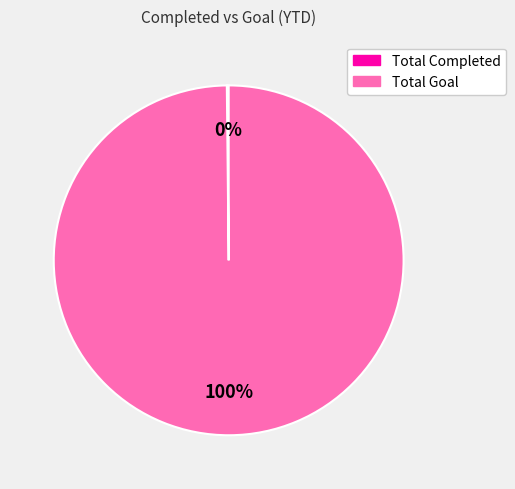

To the nearest percent, what is the difference between the largest and smallest slice percentages?

100%